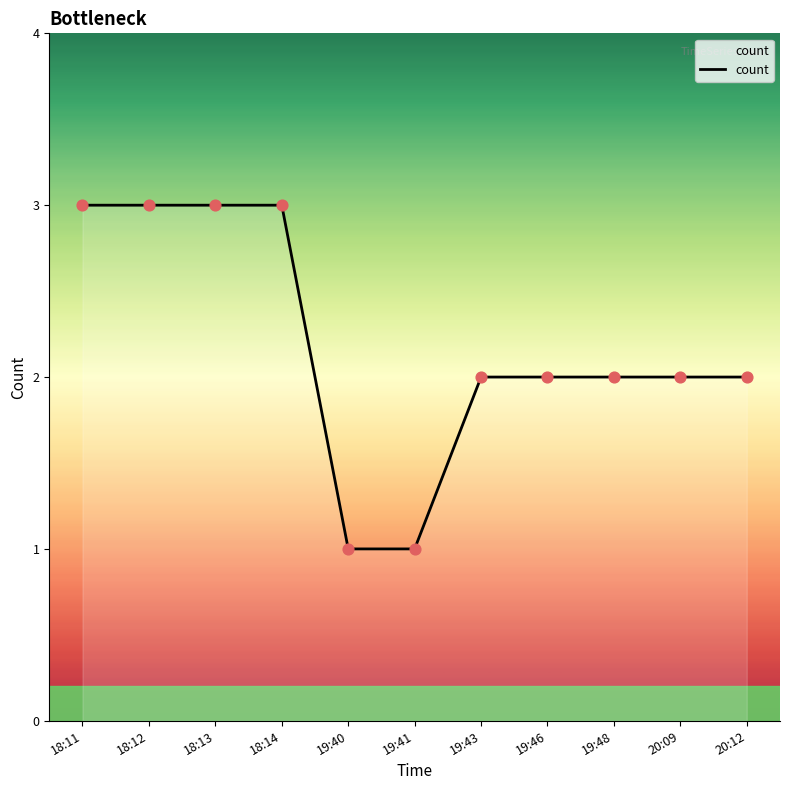

Between 18:12 and 20:09, which is larger?

18:12